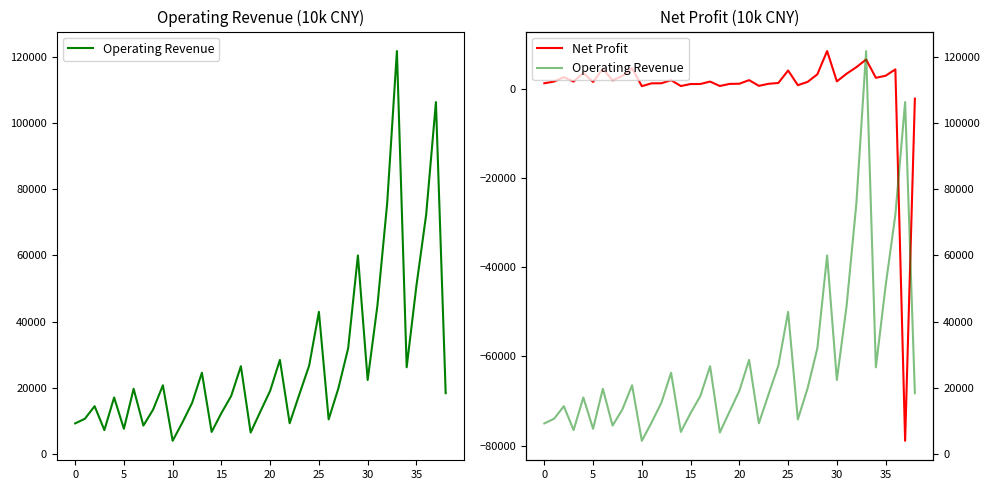

Which category has the highest value in the Net Profit series?

29